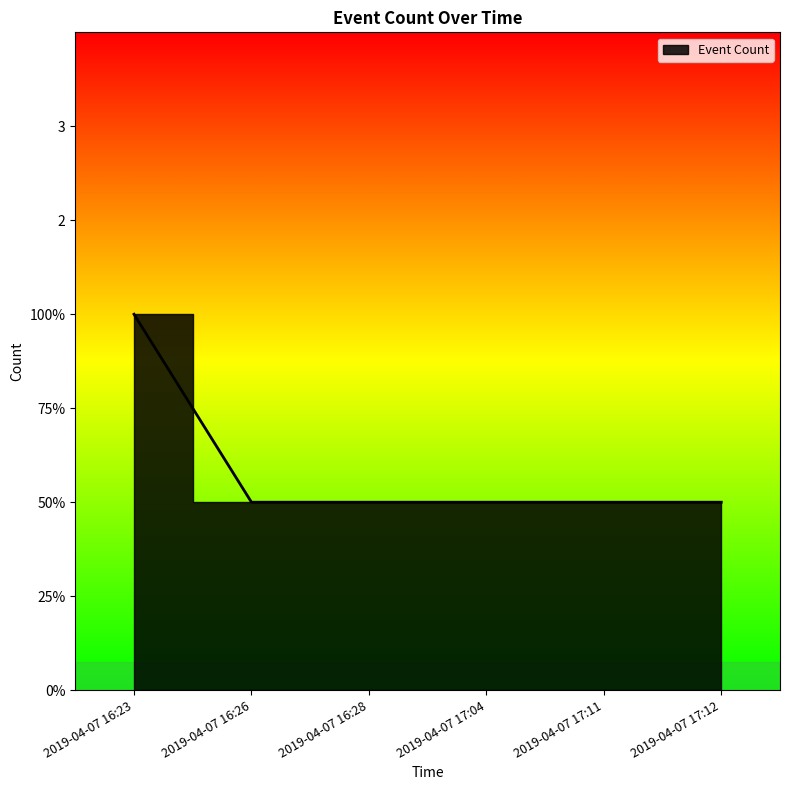

What is the smallest value displayed?

1